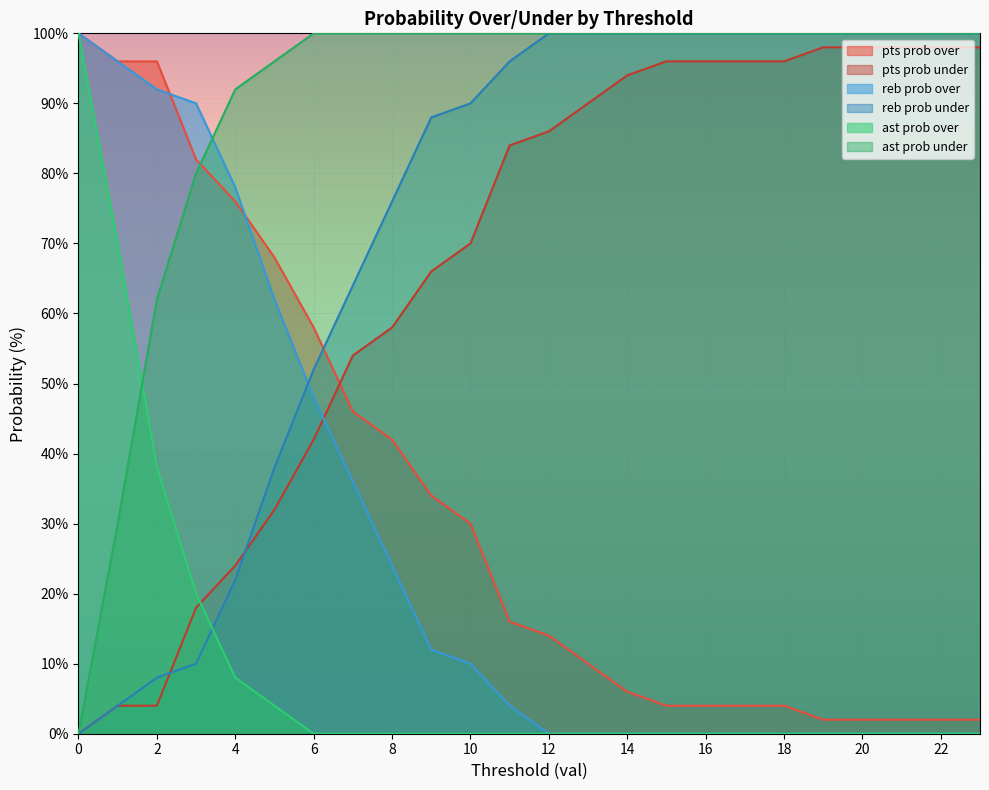

What is the total value across all series at 23?

300